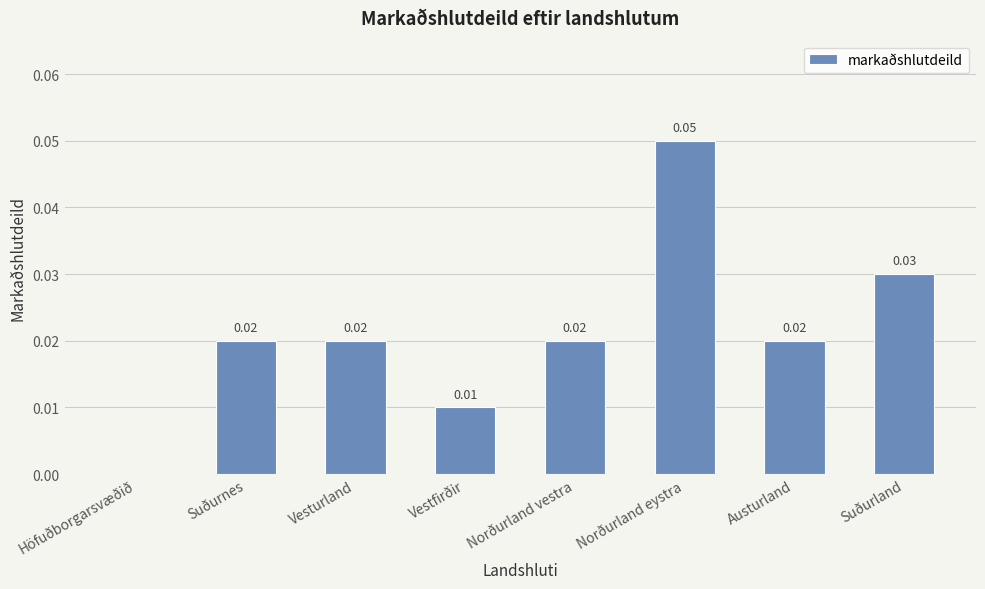

Which category has the highest value across all series?

Norðurland eystra